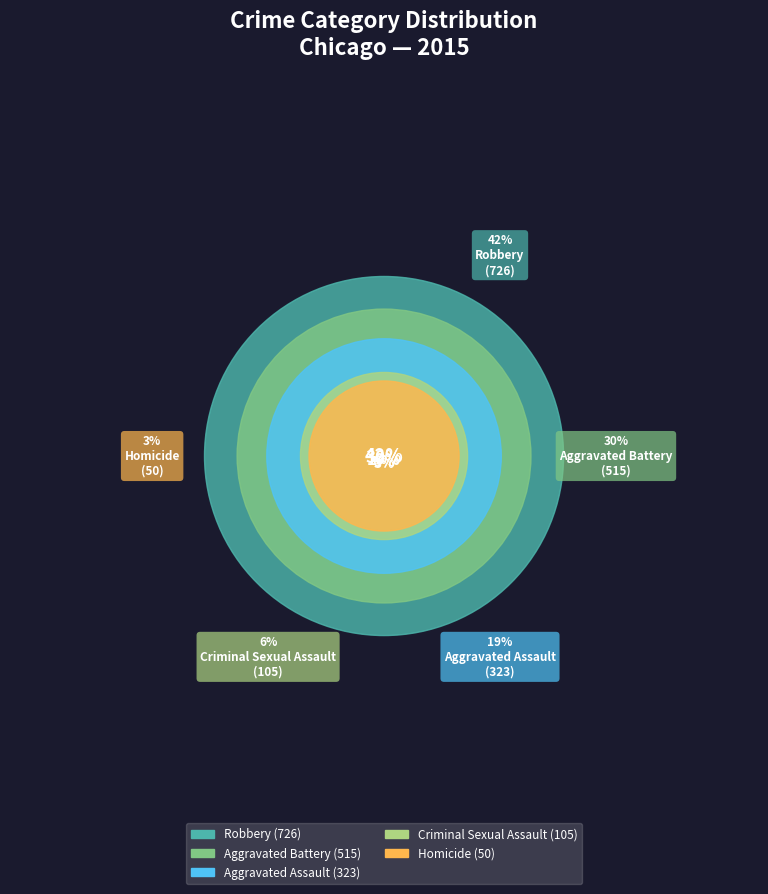

What is the largest slice in the pie chart?

Robbery